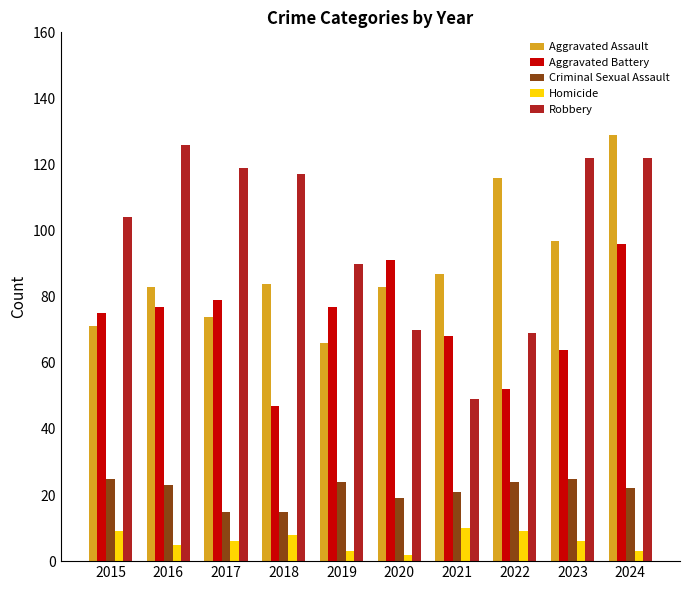

What is the maximum value for Homicide?

10